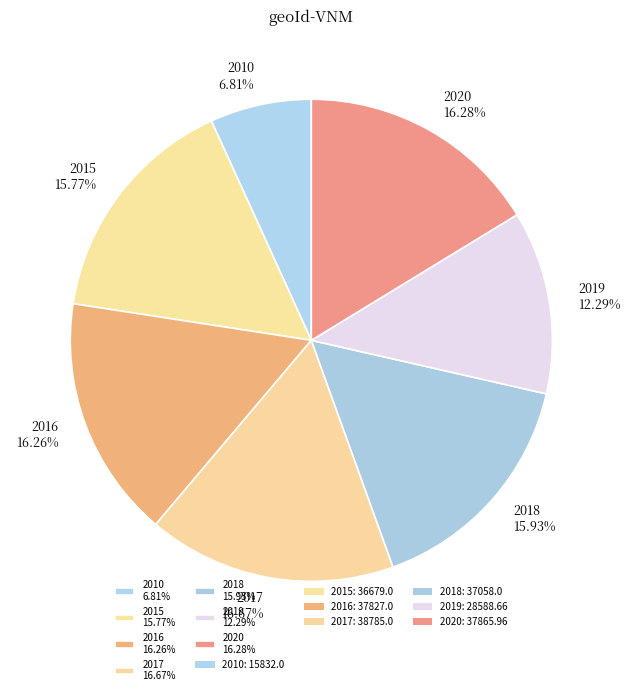

Is there any slice that represents more than half of the pie?

No